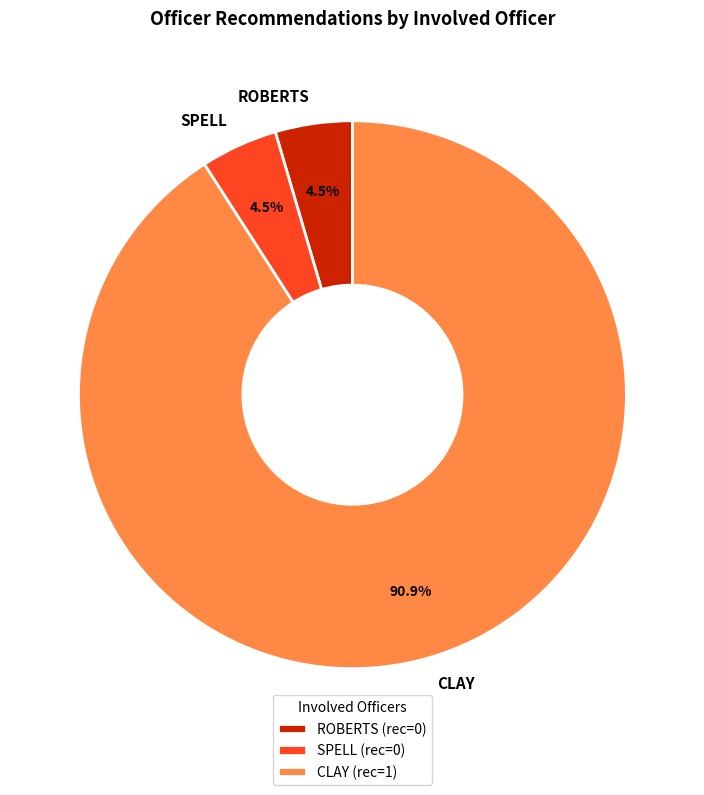

Between ROBERTS and CLAY, which is larger?

CLAY